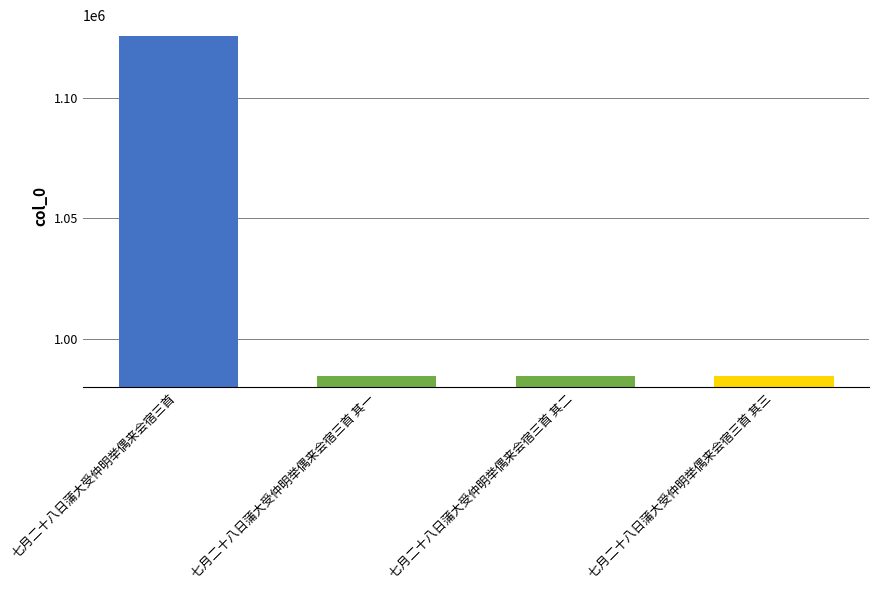

Read the value at 七月二十八日蒲大受仲明举偶来会宿三首 其一.

984683